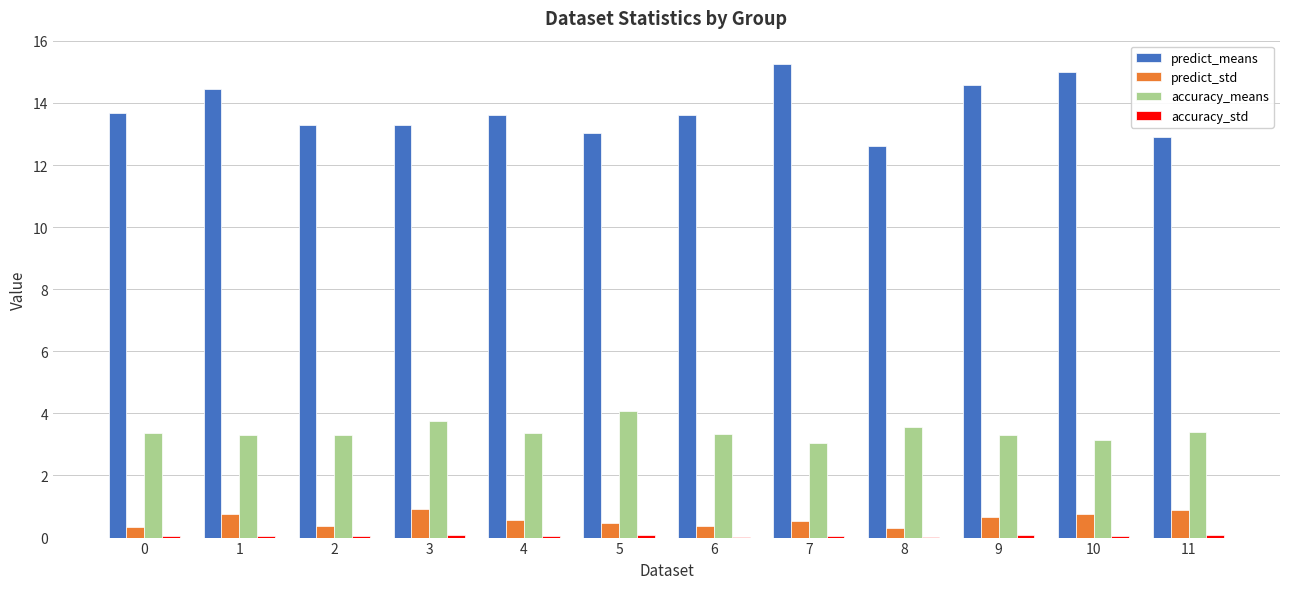

What is the sum of the predict_means values at 2 and 4?

26.9